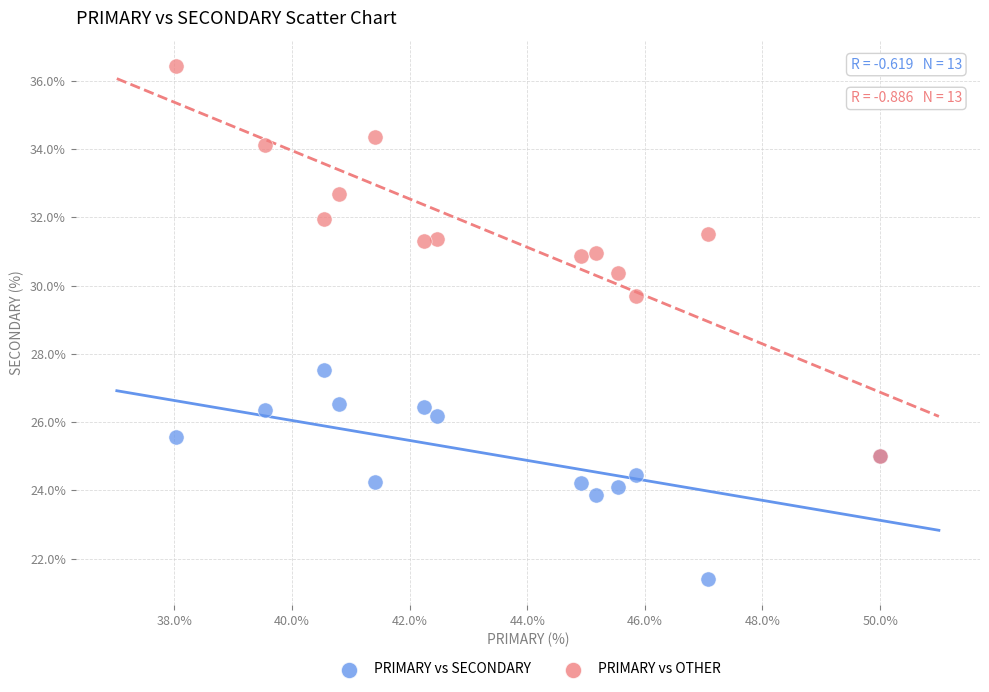

Which series reaches the maximum Y coordinate?

PRIMARY vs OTHER